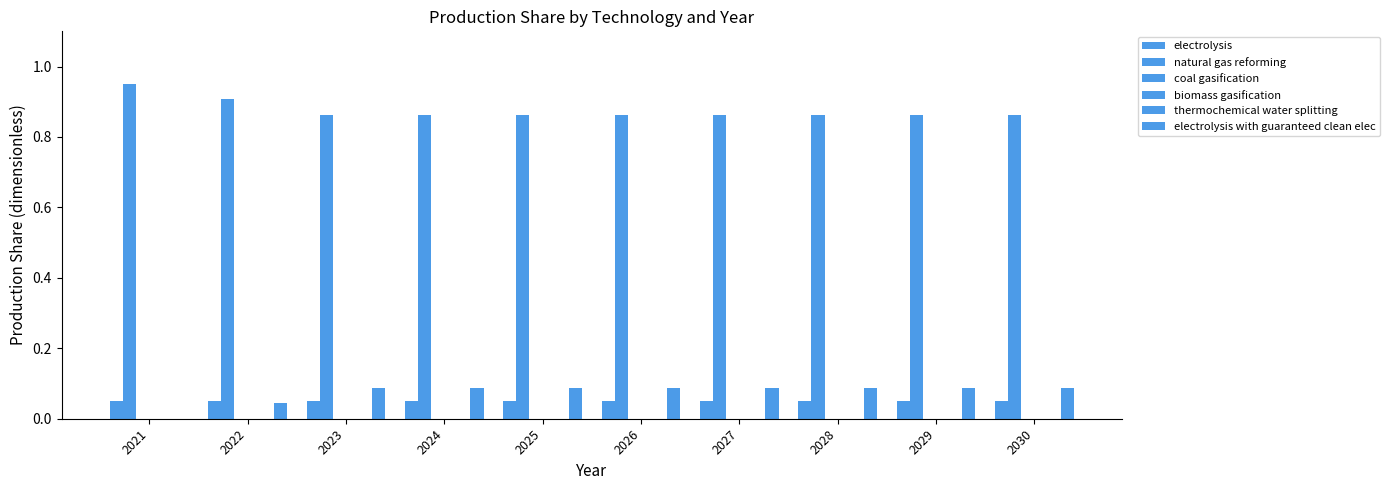

Rank the series by their maximum value, from lowest to highest.

coal gasification, biomass gasification, thermochemical water splitting, electrolysis, electrolysis with guaranteed clean elec, natural gas reforming